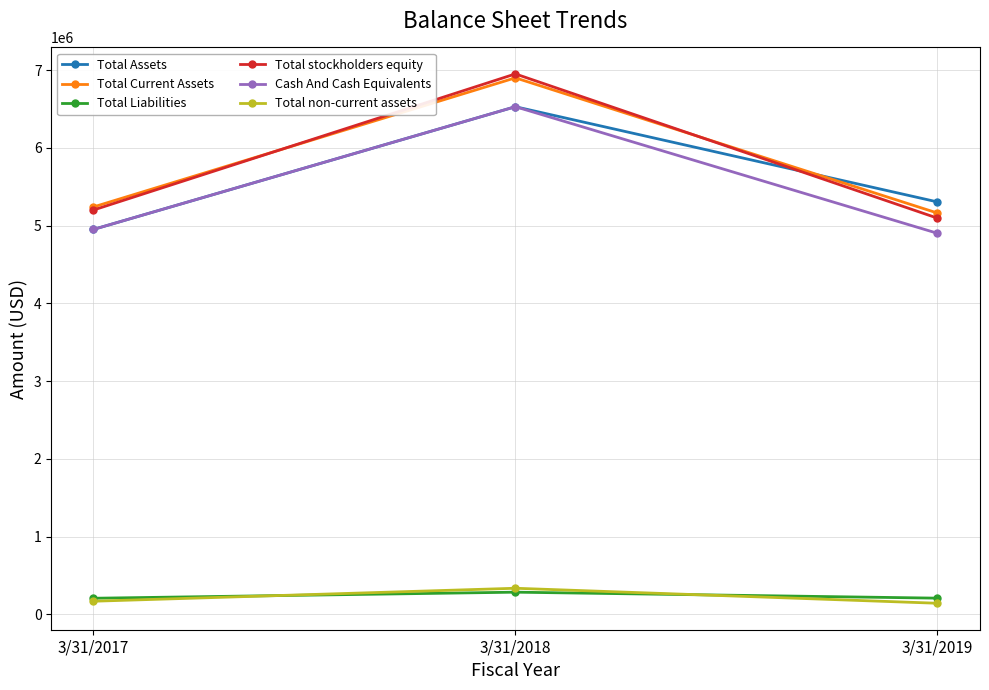

At which category is the sum across all series the highest?

3/31/2018